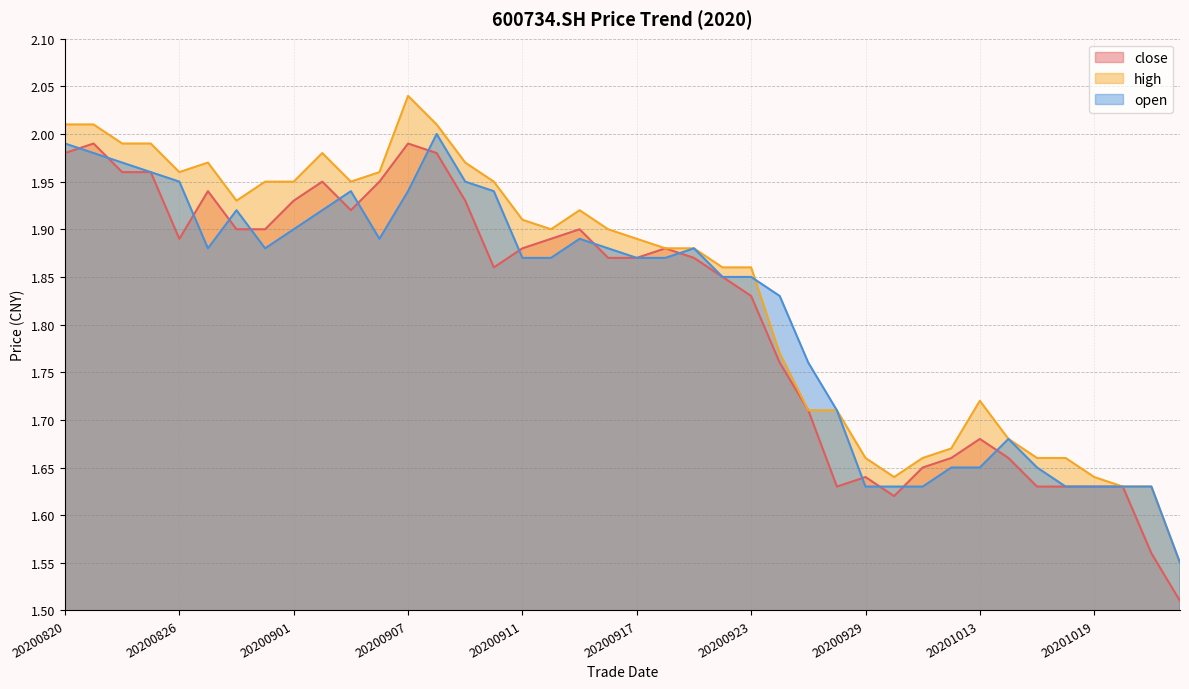

Between 20200922 and 20200928, which series saw the biggest shift?

close